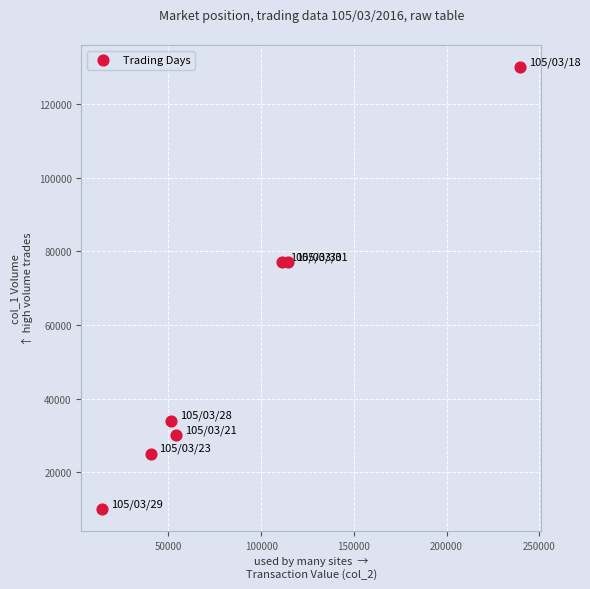

What is the average X value?

89414